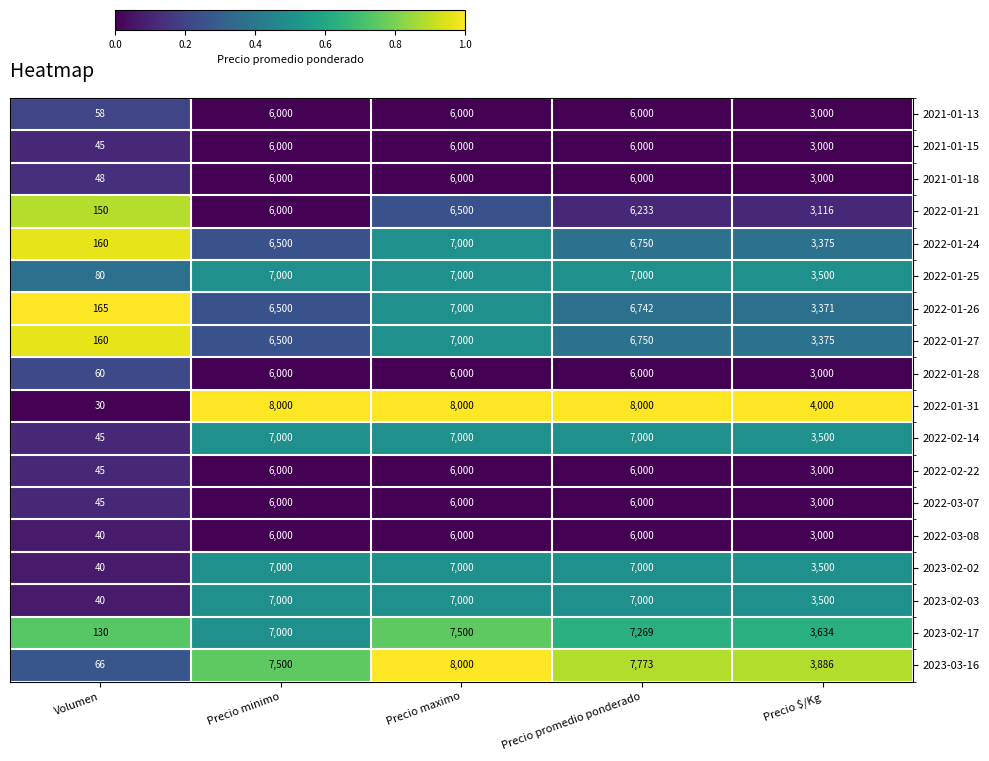

What is the sum of the 2023-02-17 values at Precio minimo and Volumen?

7130